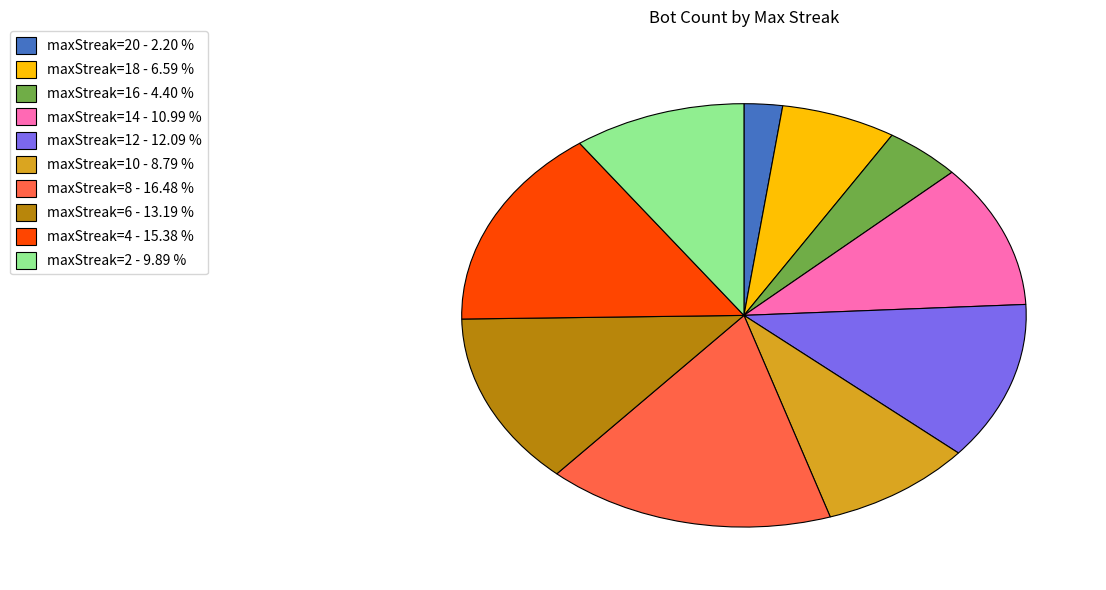

Which category has the biggest portion of the pie?

maxStreak=8 - 16.48 %